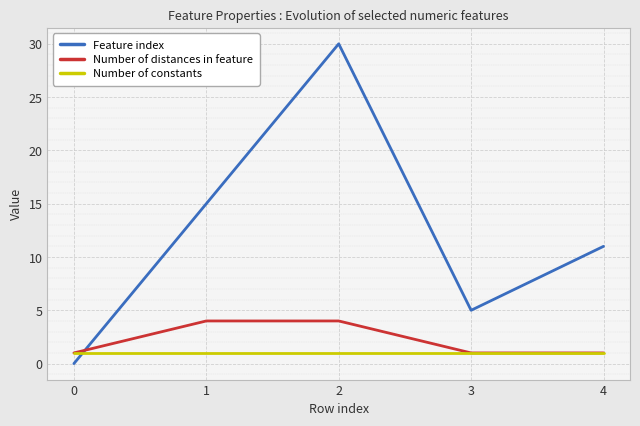

At which label is Feature index closest to 15?

1